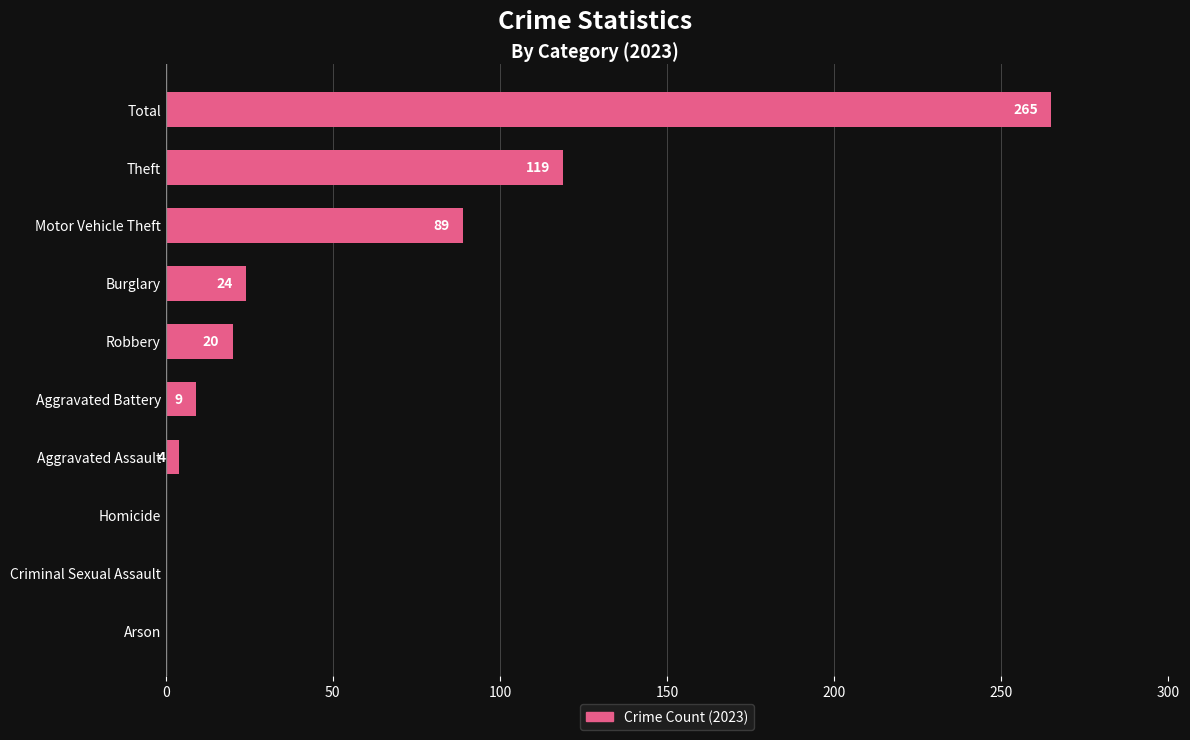

Reading bottom to top, extract all data points from this chart.

Arson=0	Criminal Sexual Assault=0	Homicide=0	Aggravated Assault=4	Aggravated Battery=9	Robbery=20	Burglary=24	Motor Vehicle Theft=89	Theft=119	Total=265